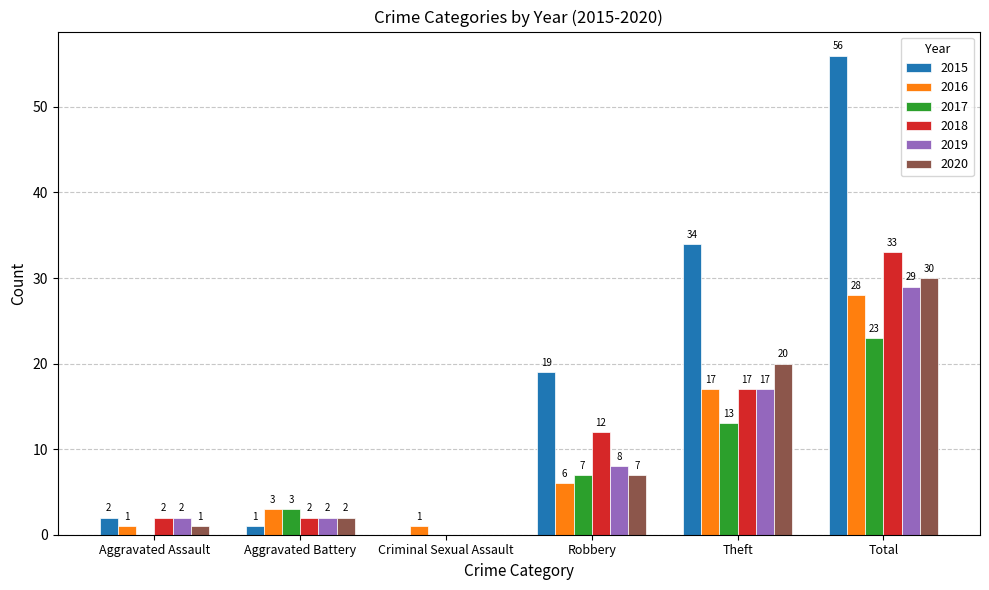

What is the total value across all series at Aggravated Assault?

8